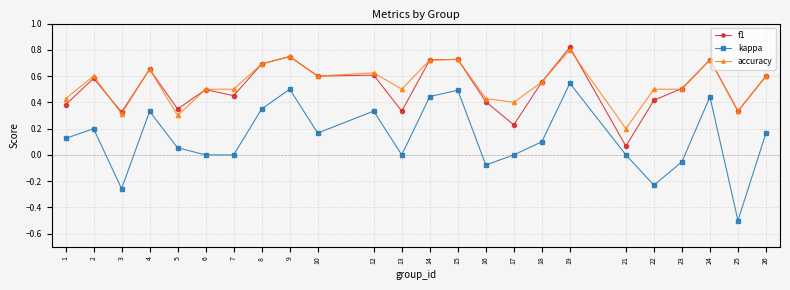

True or false: accuracy and kappa cross at least once.

False